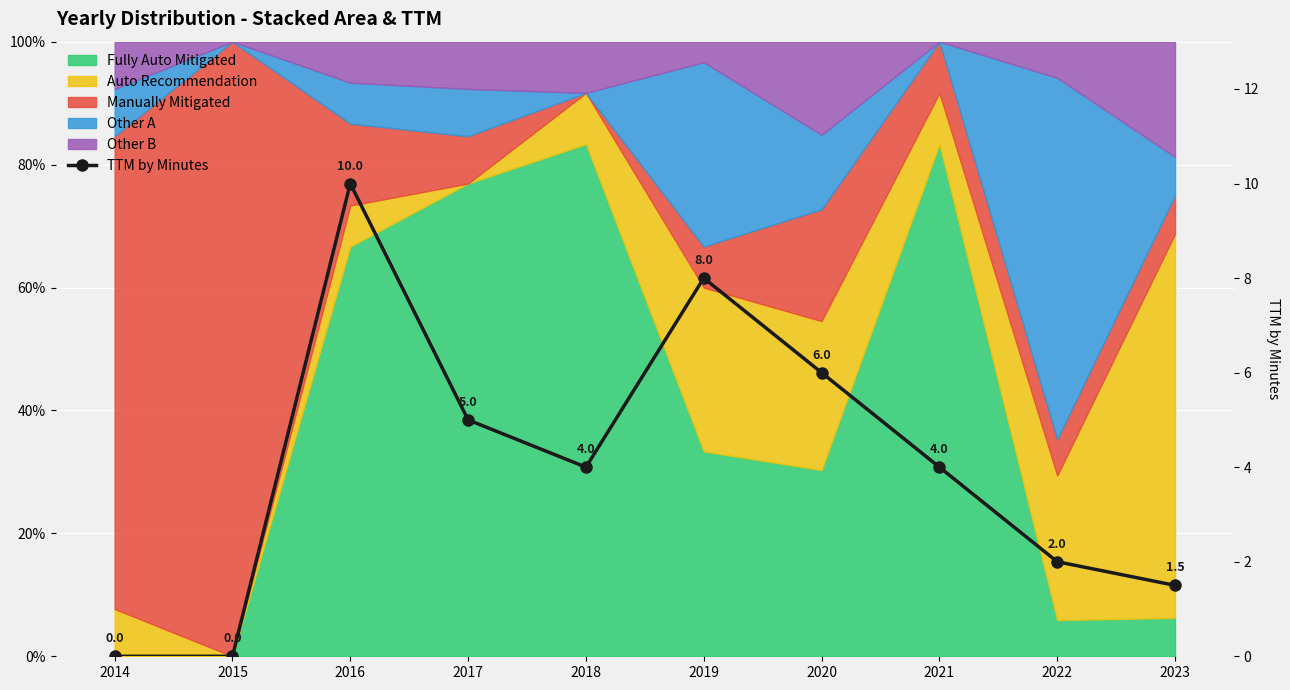

The value at 2019 is 8.0. True or false?

True